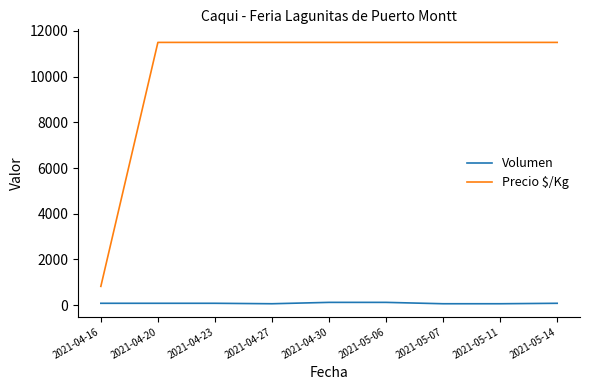

Between 2021-04-16 and 2021-04-27, which series saw the biggest shift?

Precio $/Kg